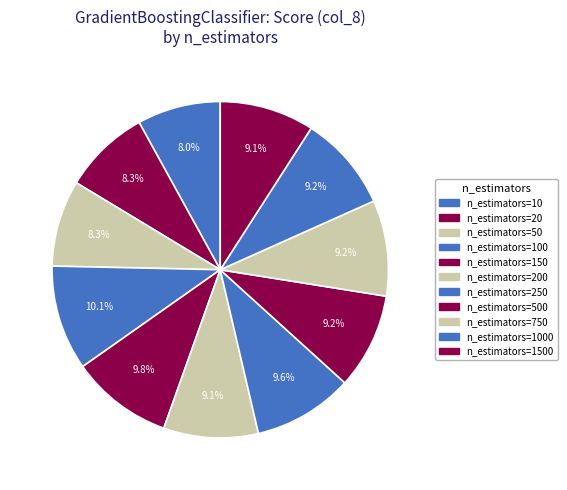

How many slices are in this pie chart?

11